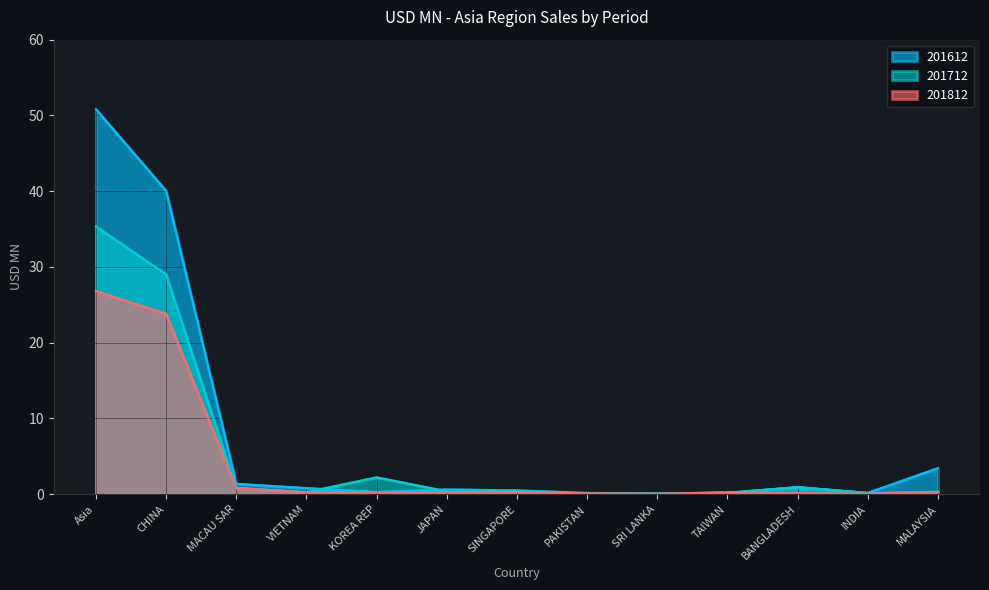

What is the lowest value of the 201712 series?

0.1